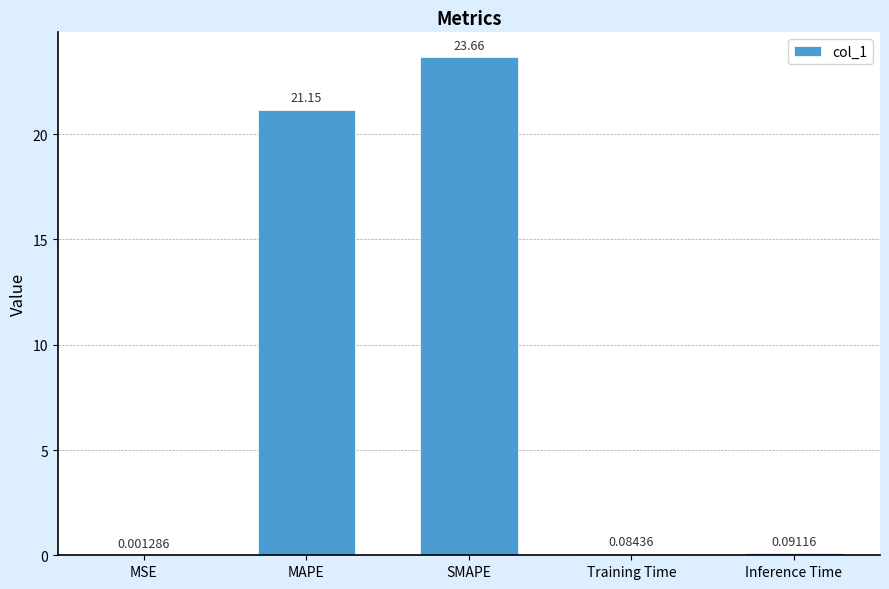

What is the change in value from MAPE to Inference Time?

-21.1